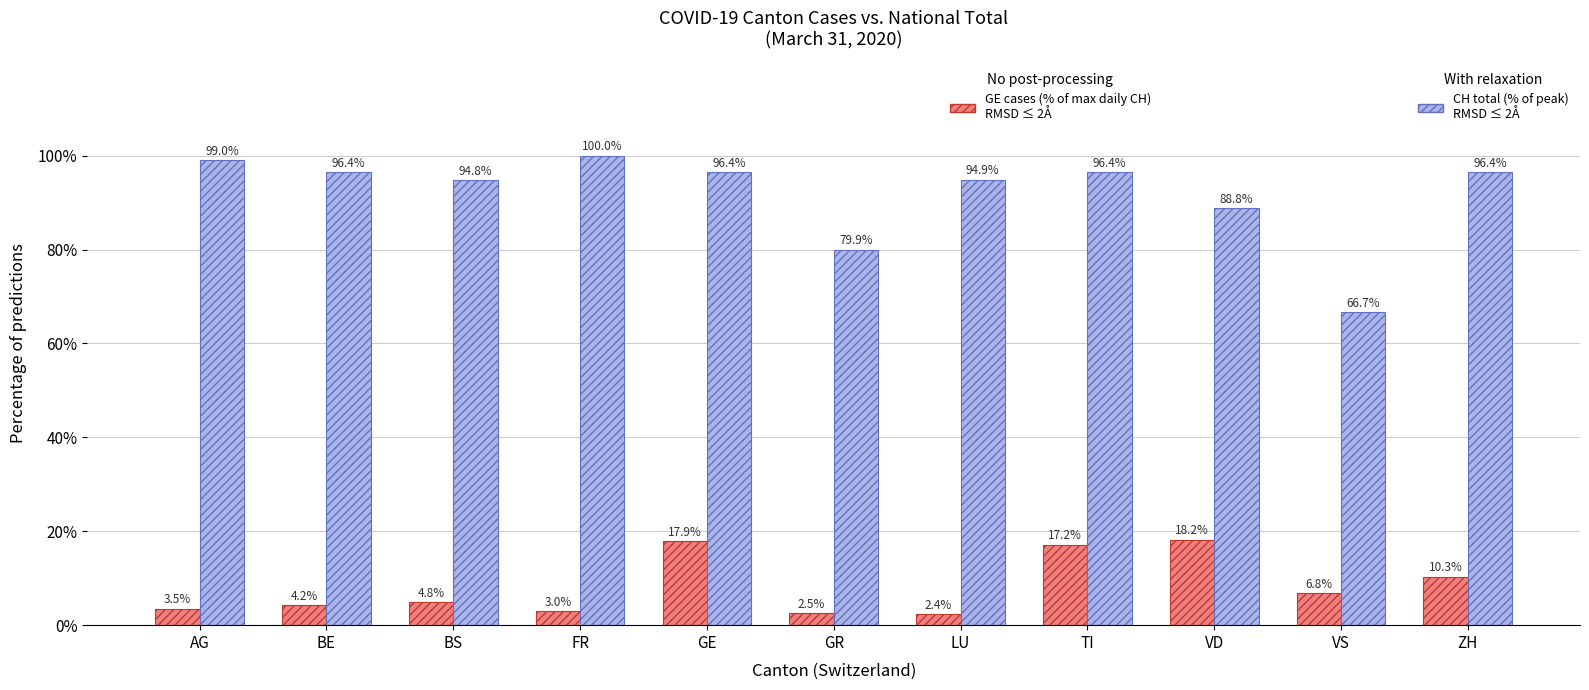

At which category is the sum across all series the highest?

GE